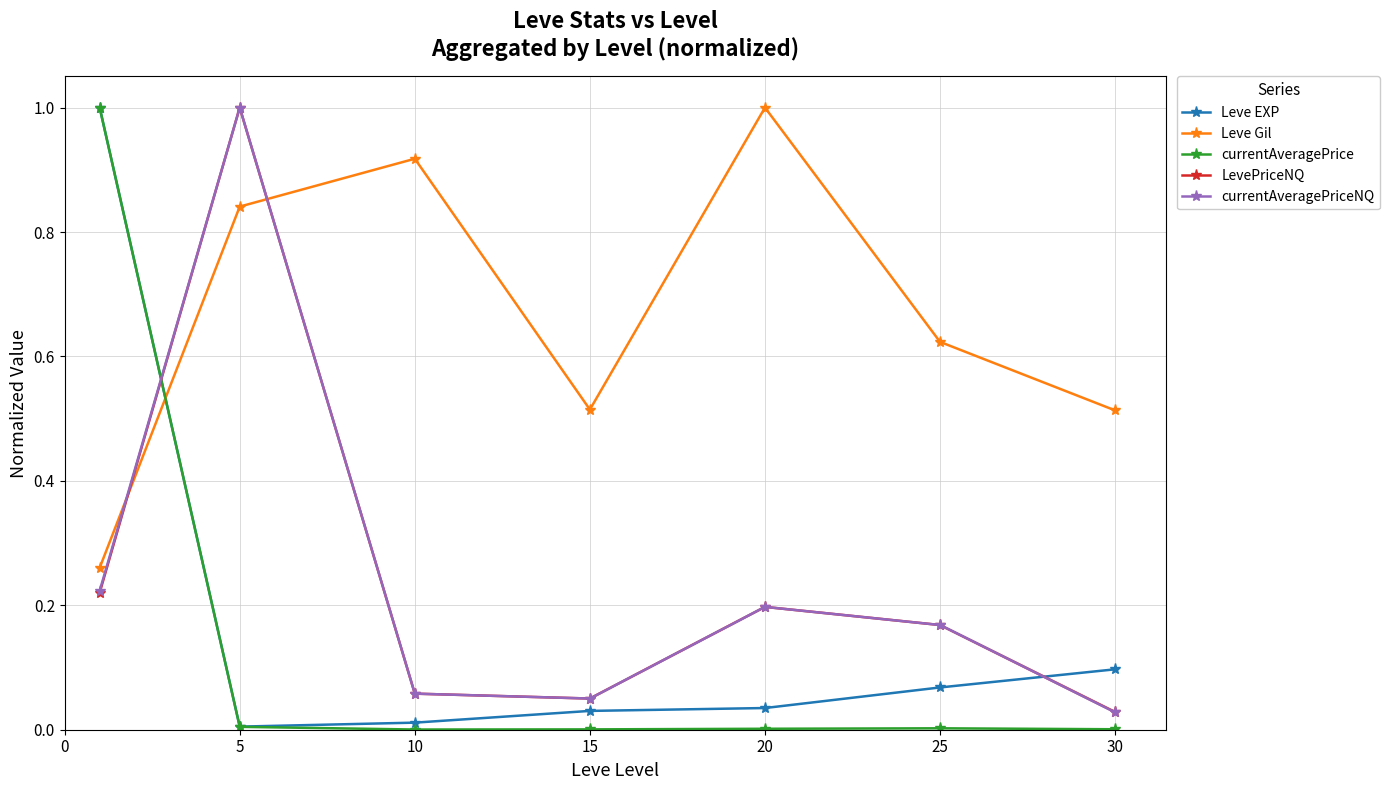

Which series ends up on top after the final intersection of currentAveragePrice and Leve Gil?

Leve Gil